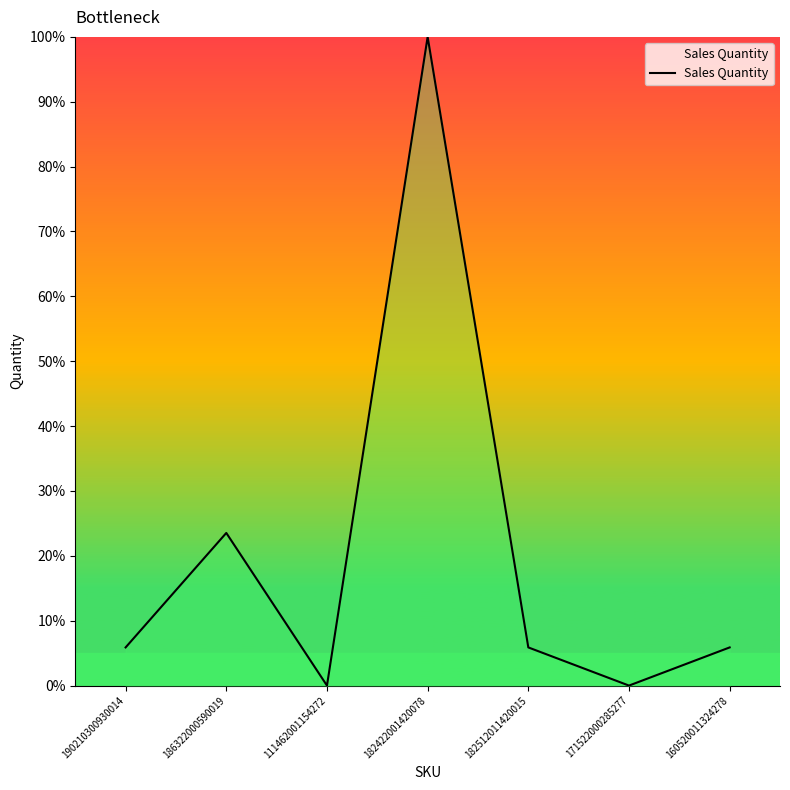

What is the maximum value shown in the chart?

100.0